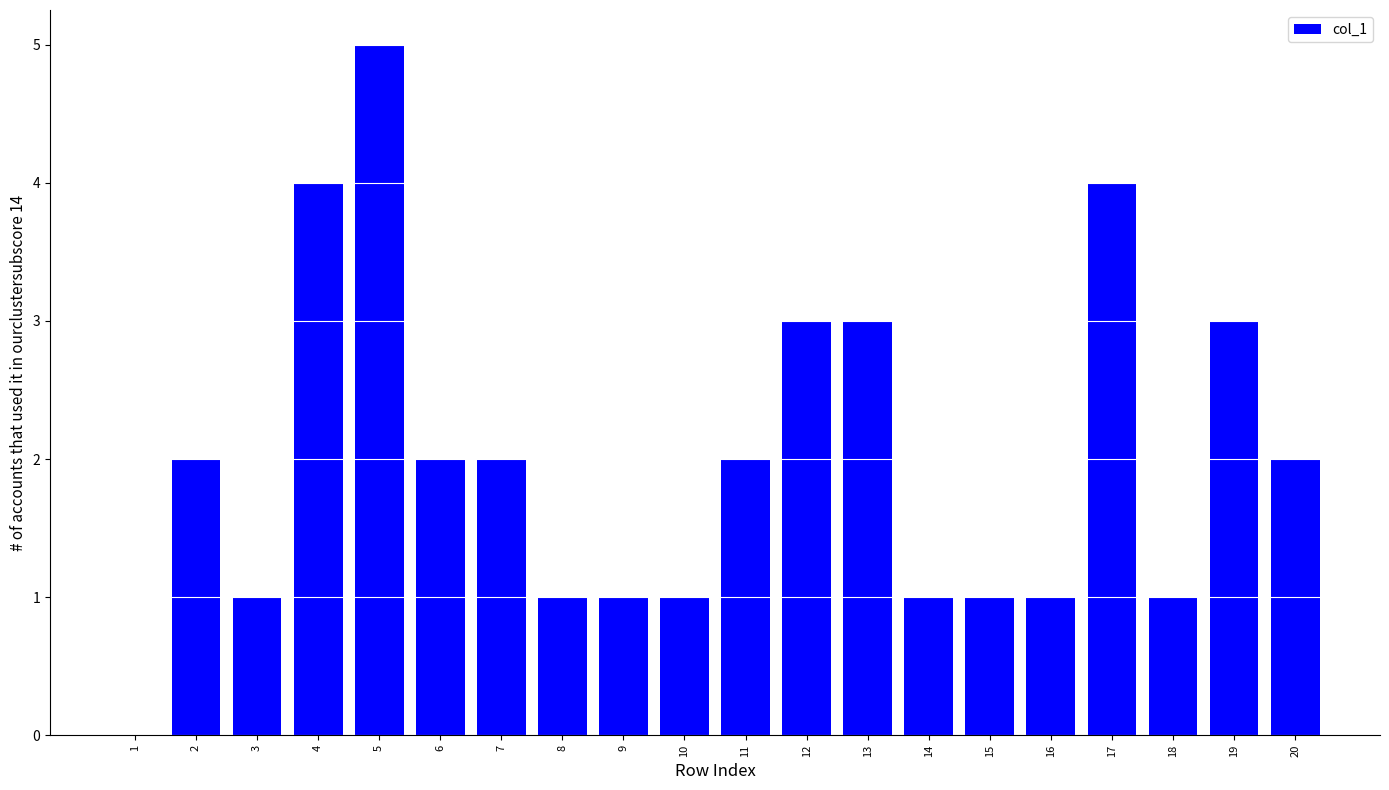

Are the bars horizontal?

No